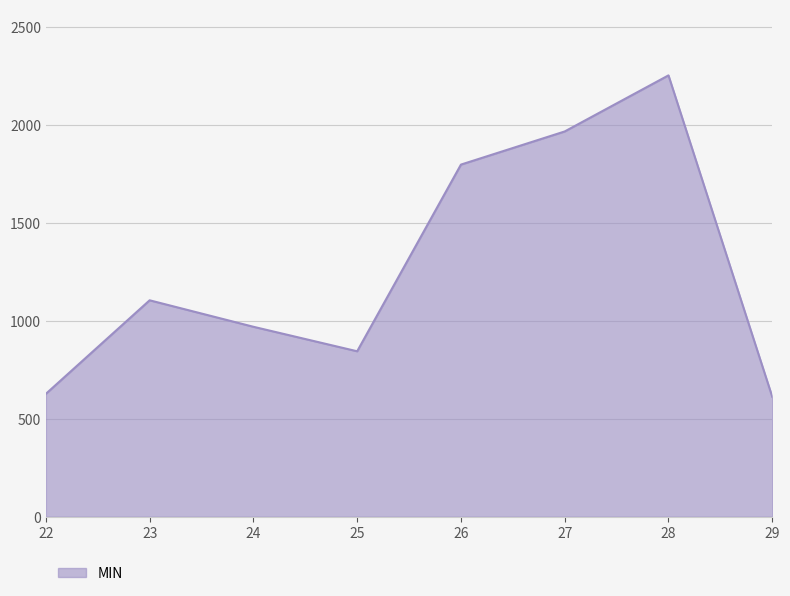

Approximately how many times larger is the value at 23 compared to 27?

0.6